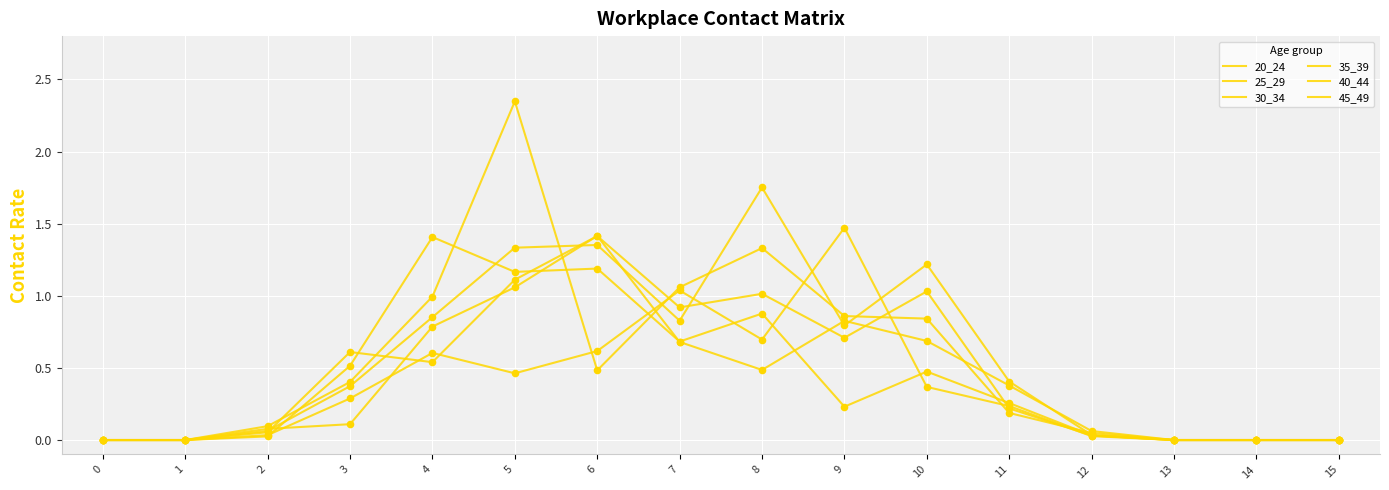

Which series has the largest total across all categories?

40_44